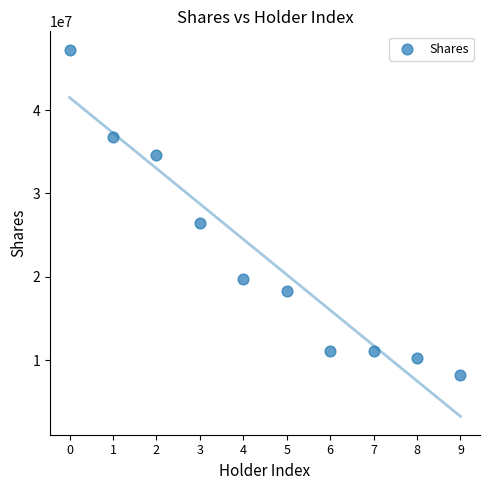

What Y value in the scatter plot is closest to 27761739?

26416857